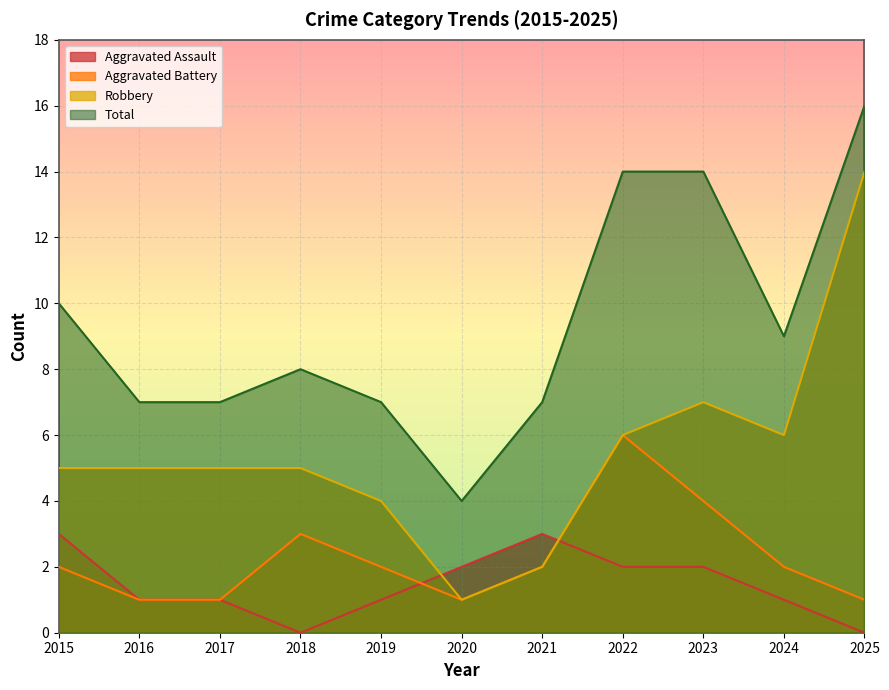

What is the value of the Total point at the 5th from the left?

7